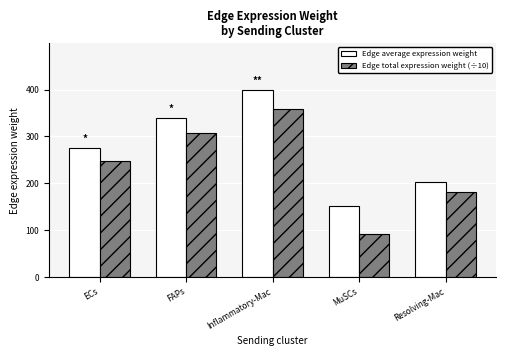

List the series in order of their peak value, lowest first.

Edge total expression weight (÷10), Edge average expression weight